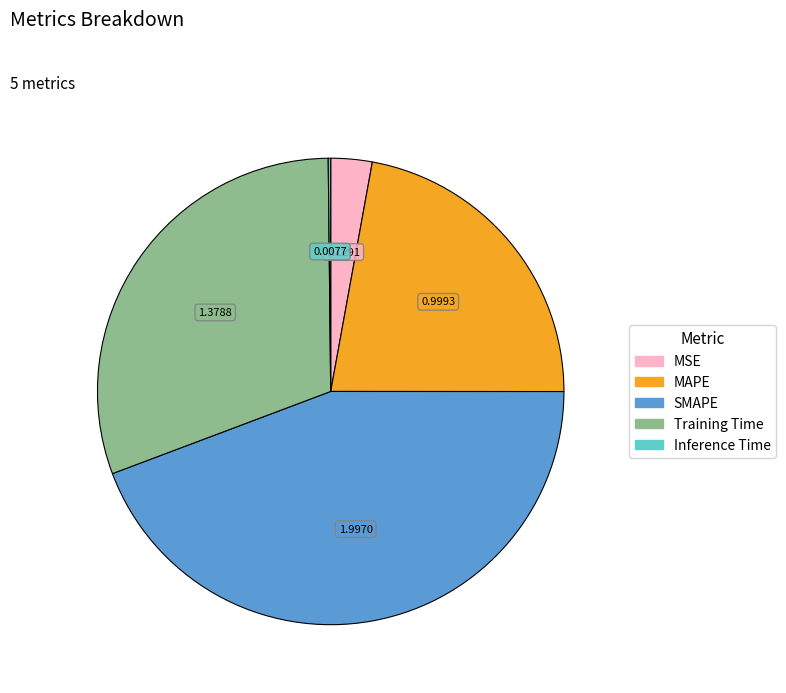

Combined, do Training Time and MAPE account for over 50%?

Yes